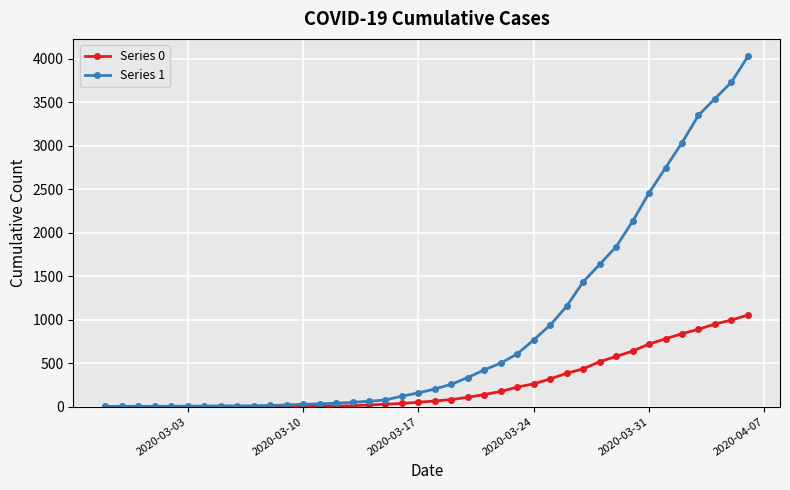

Is this an area chart (filled region under the line)?

No